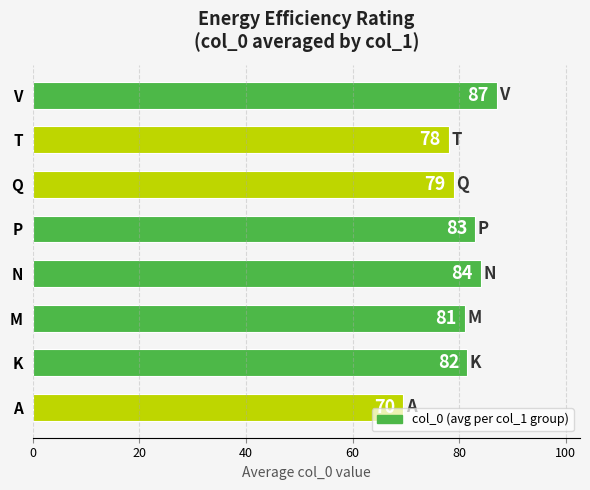

Where is the data nearest to the value 78?

T